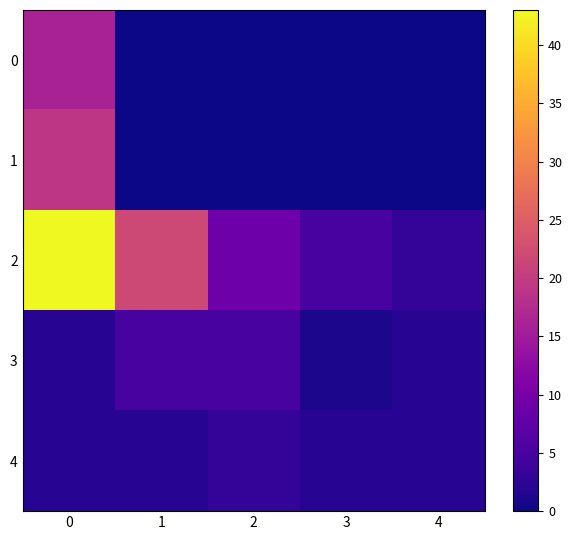

Which series has the largest range (max minus min)?

2